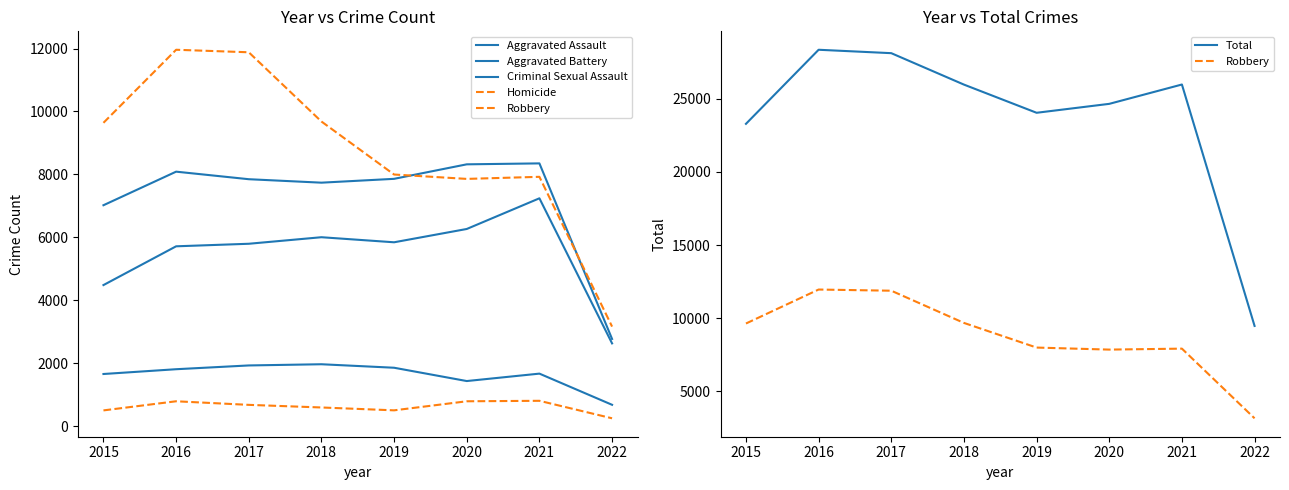

What is the smallest value displayed?

245